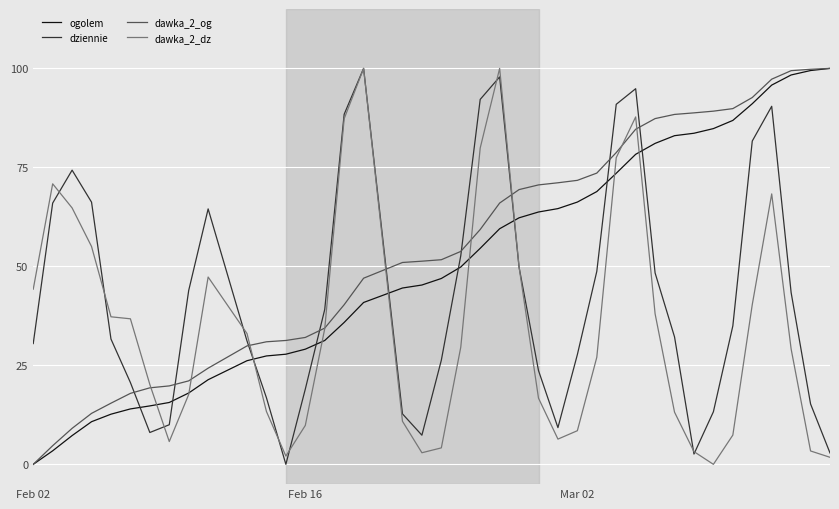

What is the difference between the maximum and minimum values in the dawka_2_dz series?

100.0